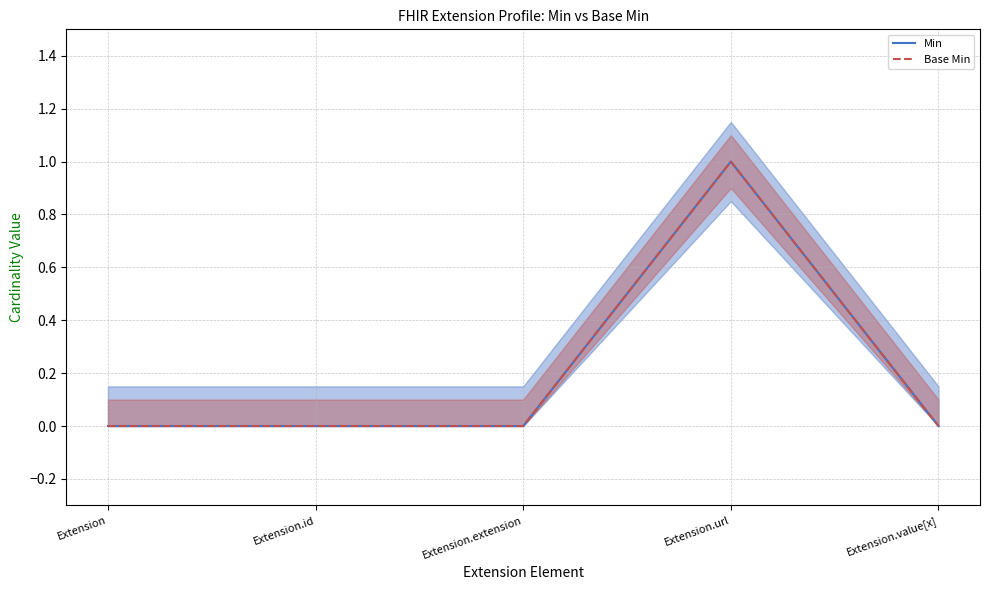

Count the number of categories in the chart.

5